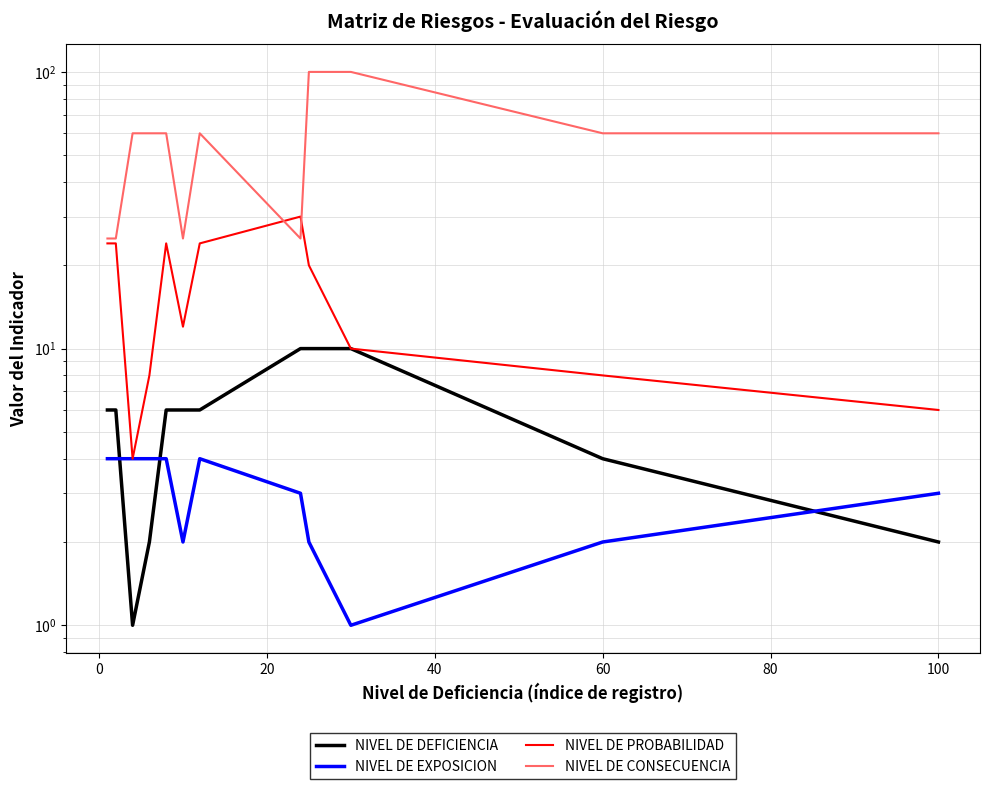

What are all the series names shown in the legend?

NIVEL DE DEFICIENCIA, NIVEL DE EXPOSICION, NIVEL DE PROBABILIDAD, NIVEL DE CONSECUENCIA